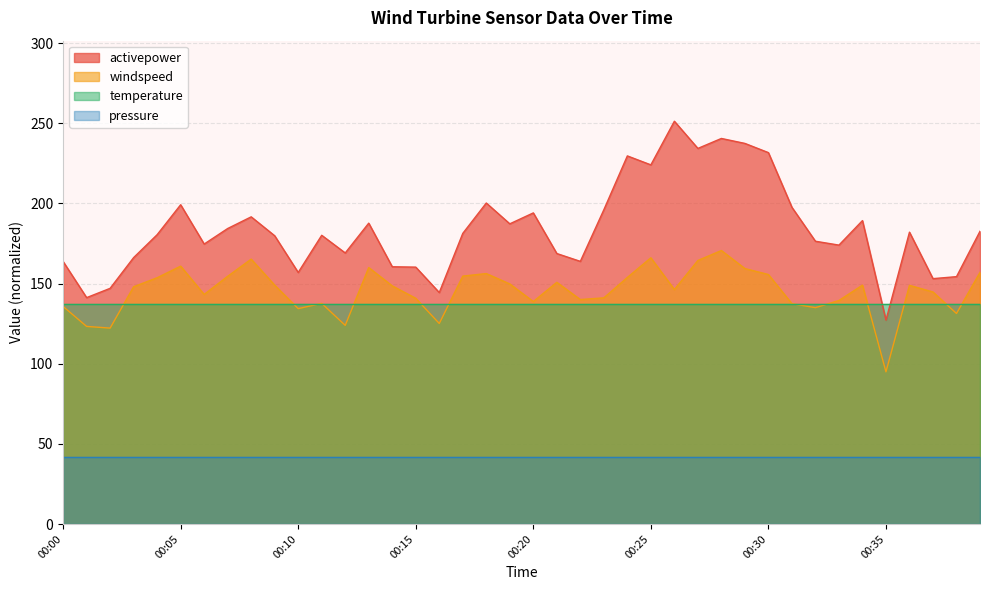

Between 00:36 and 00:06, which is larger?

00:36